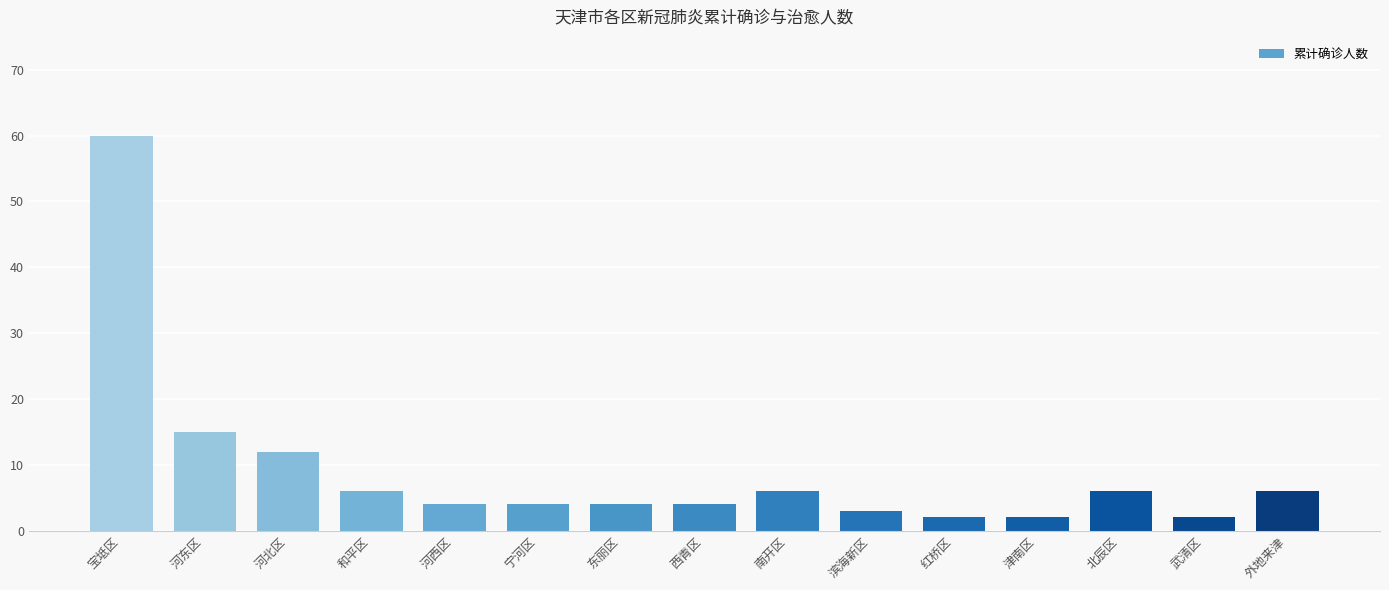

Where is 累计治愈人数 nearest to the value 28?

河东区